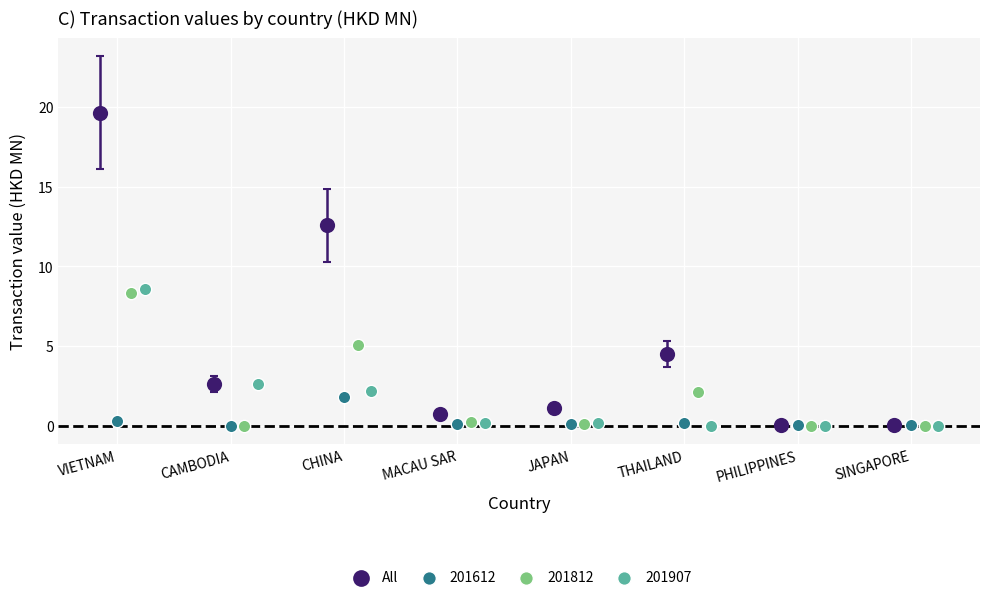

Which series has the widest spread of Y values?

All